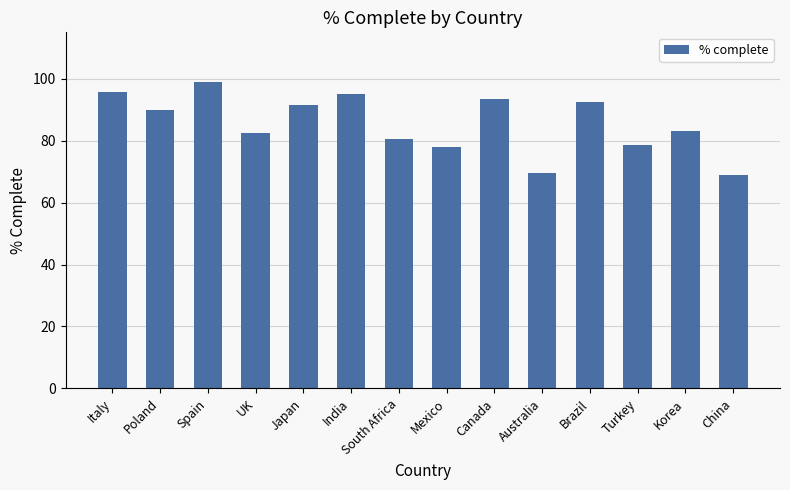

How many data points are less than 89?

7